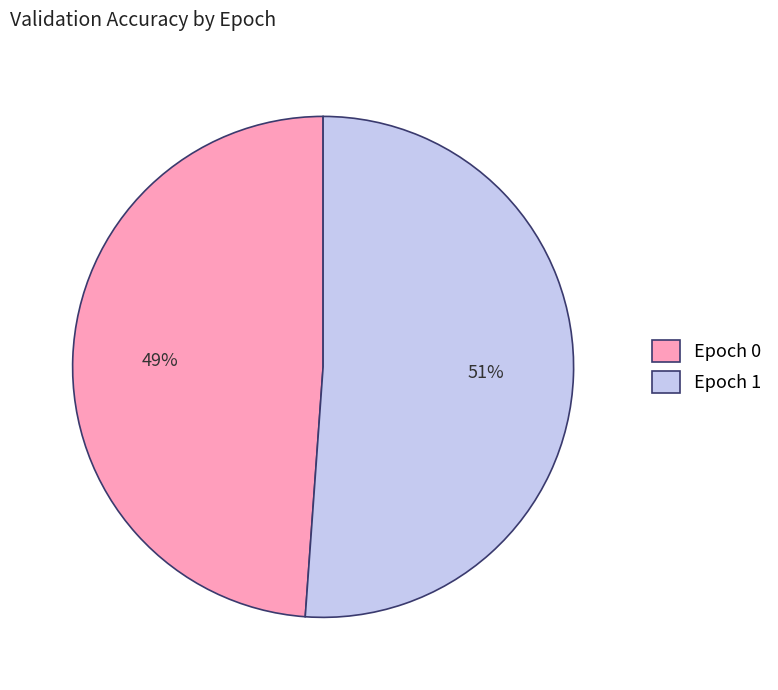

Is it true that Epoch 0 is 49% of the pie?

True